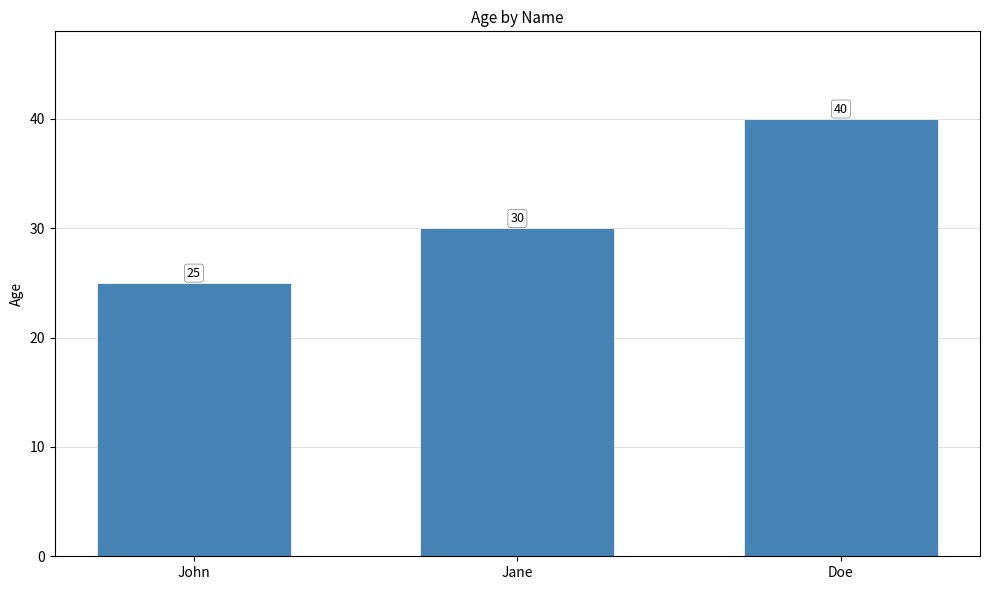

Reading left to right, what are all the values shown in this chart?

John=25	Jane=30	Doe=40